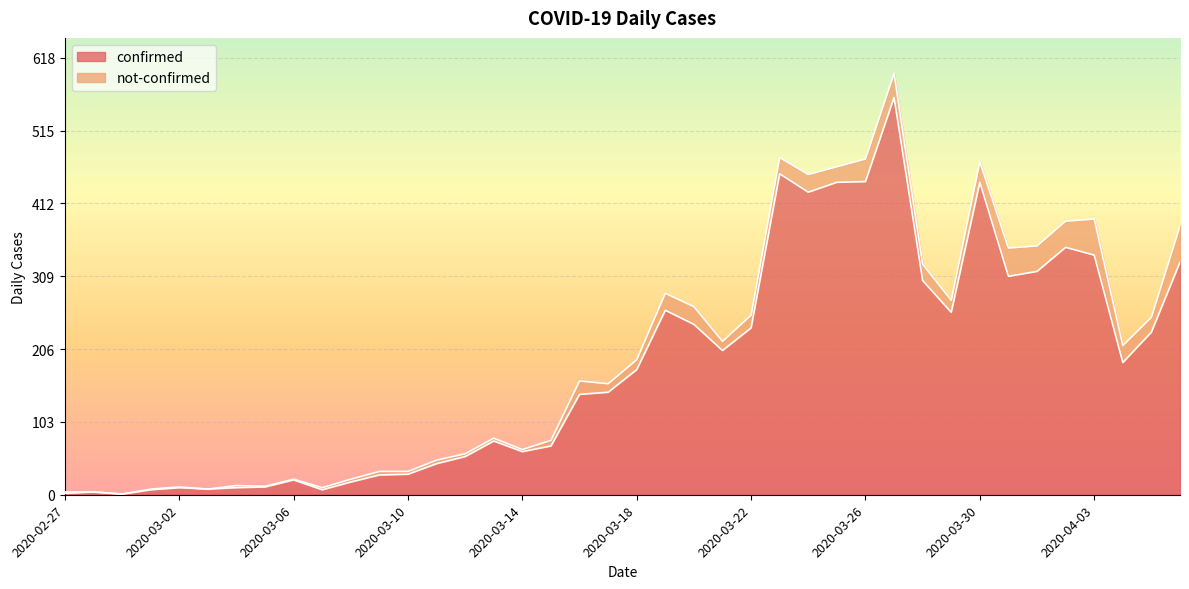

Which label corresponds to the smallest value in the chart?

2020-02-29